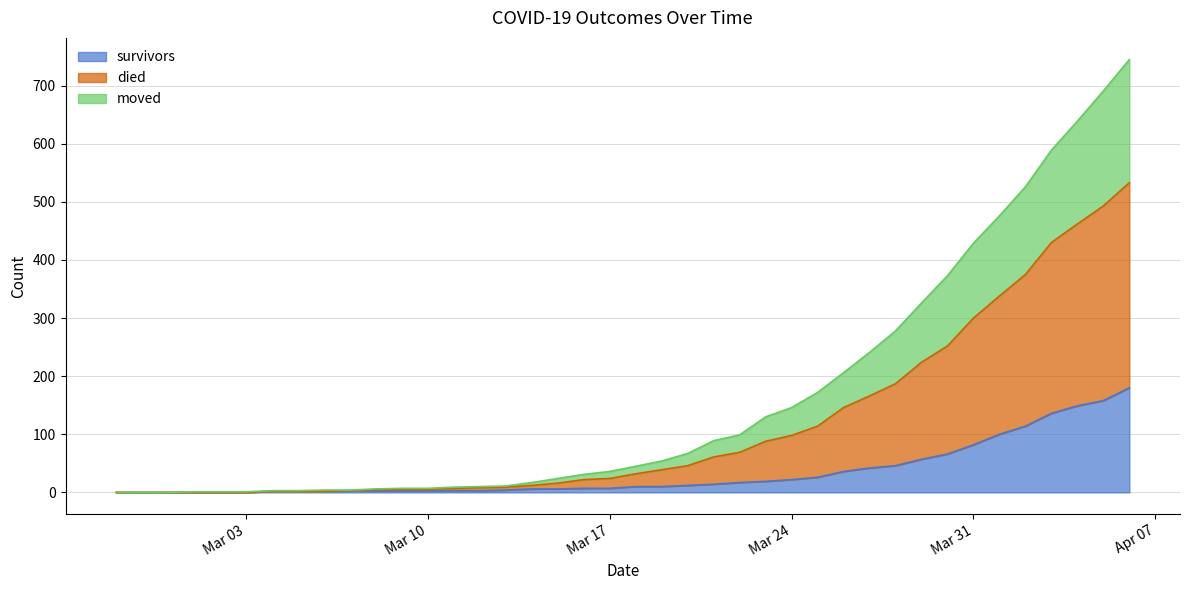

Does the chart display data point markers on the line(s)?

No